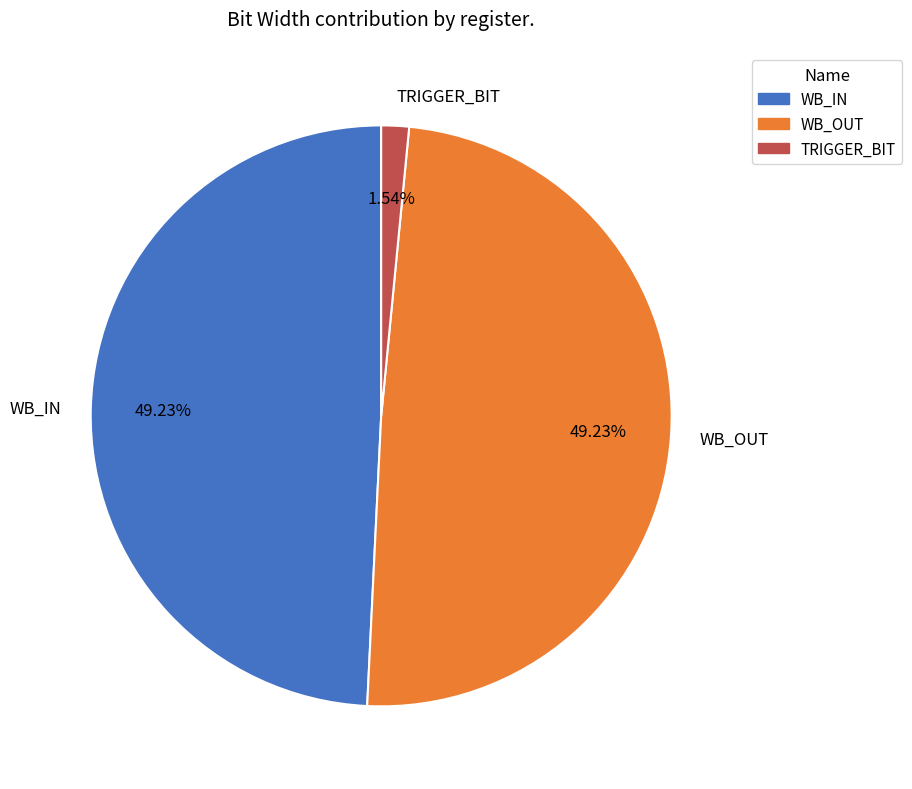

Between WB_OUT and TRIGGER_BIT, which is larger?

WB_OUT